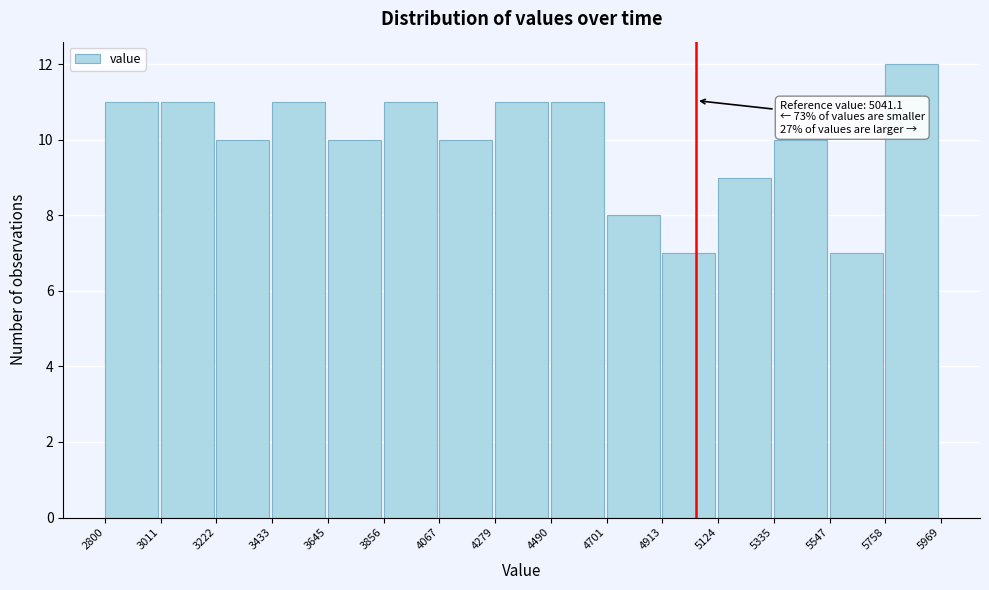

Over which range of the x-axis is the bar tallest?

5758 to 5969